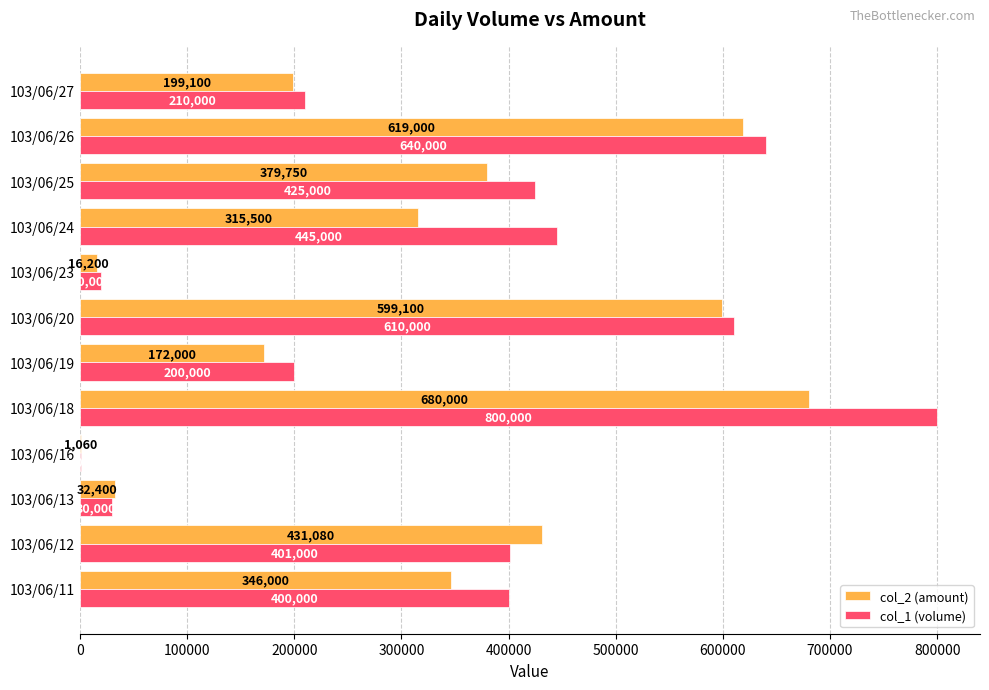

Which series has the widest spread of values?

col_1 (volume)